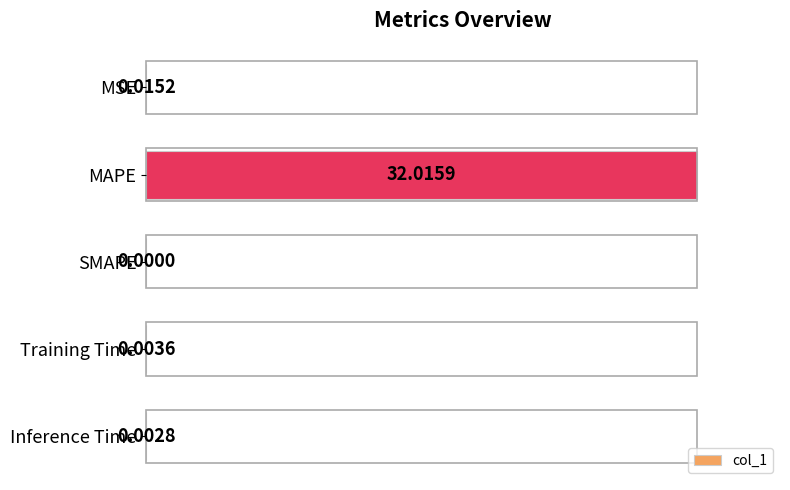

Between MSE and SMAPE, which is larger?

MSE